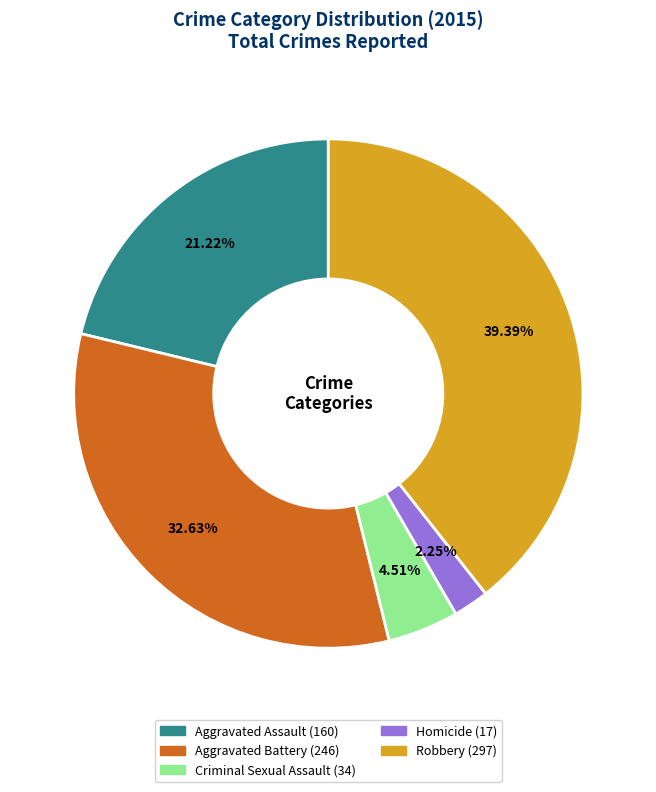

Is Homicide the majority of the pie?

No